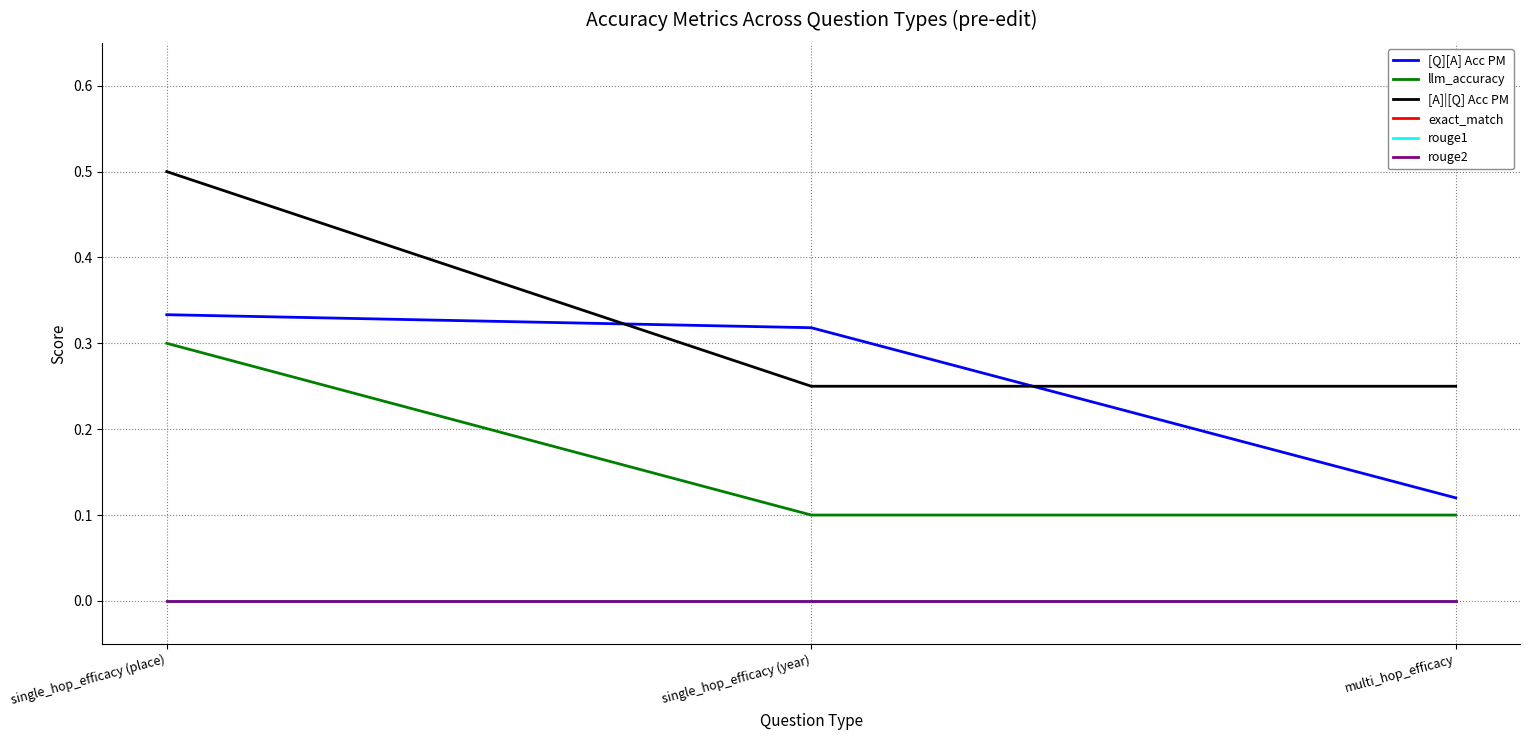

What is the label of the 3rd point from the right?

single_hop_efficacy (place)